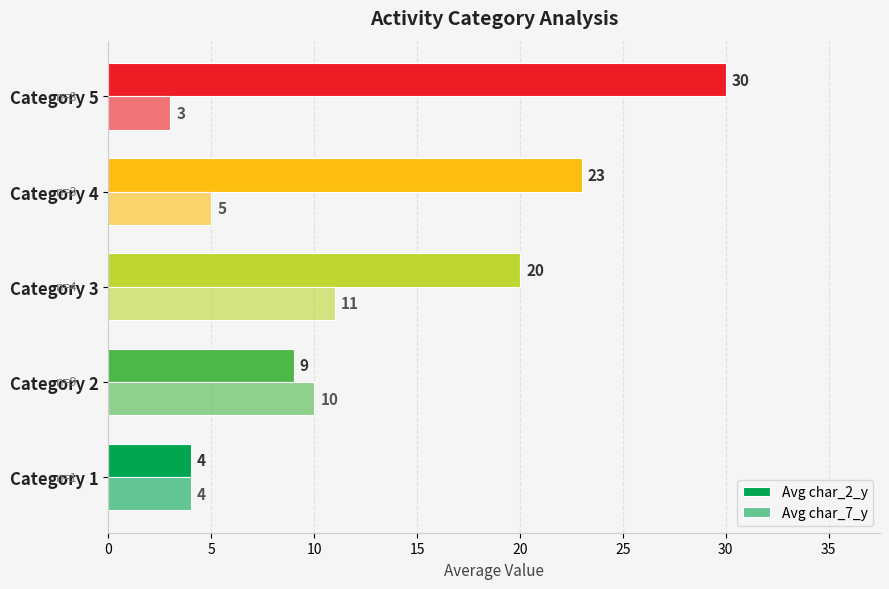

What is the minimum value shown in the chart?

3